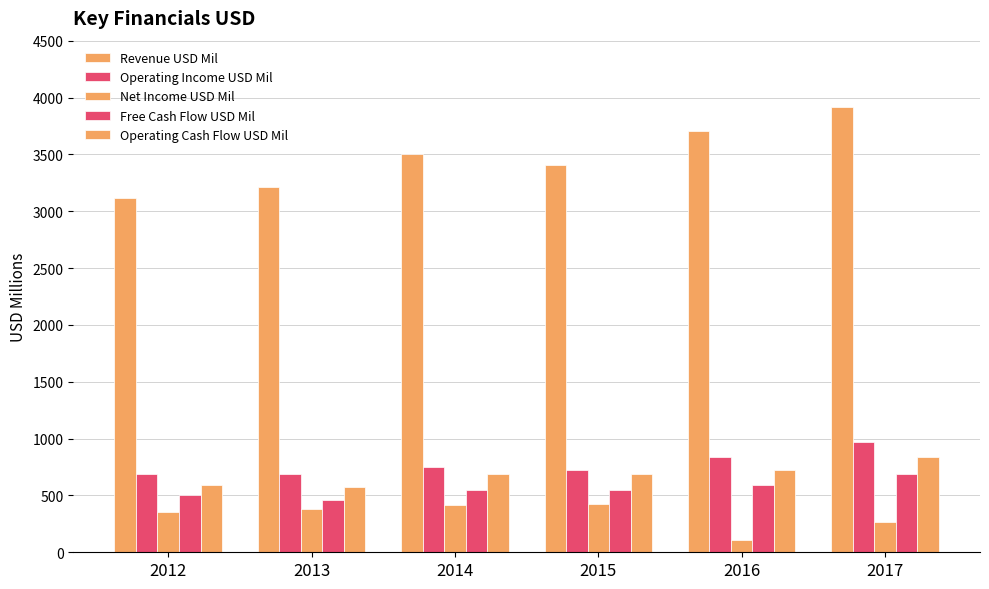

Where is Free Cash Flow USD Mil nearest to the value 573?

2016